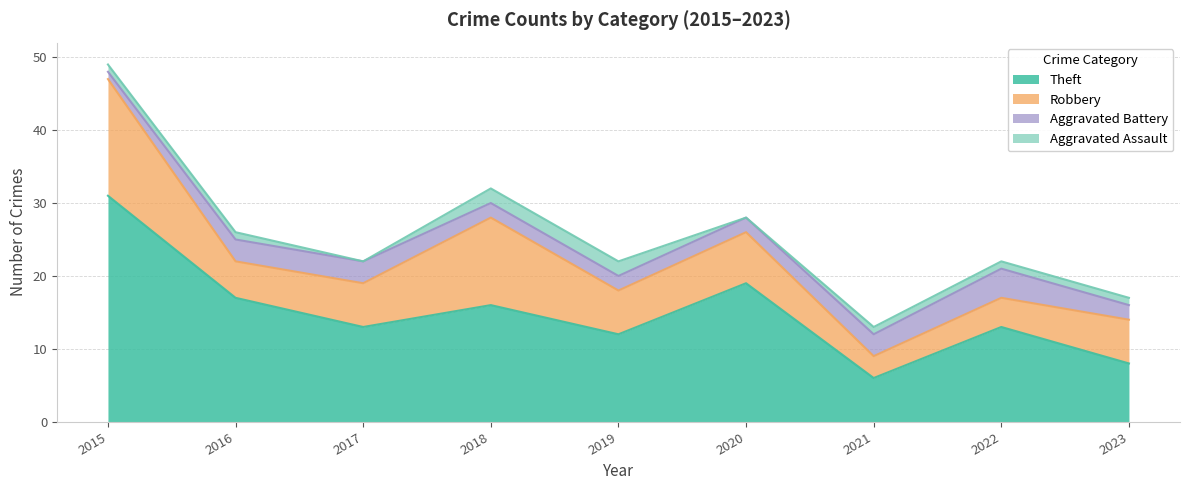

How many values in the Theft series exceed 13?

4